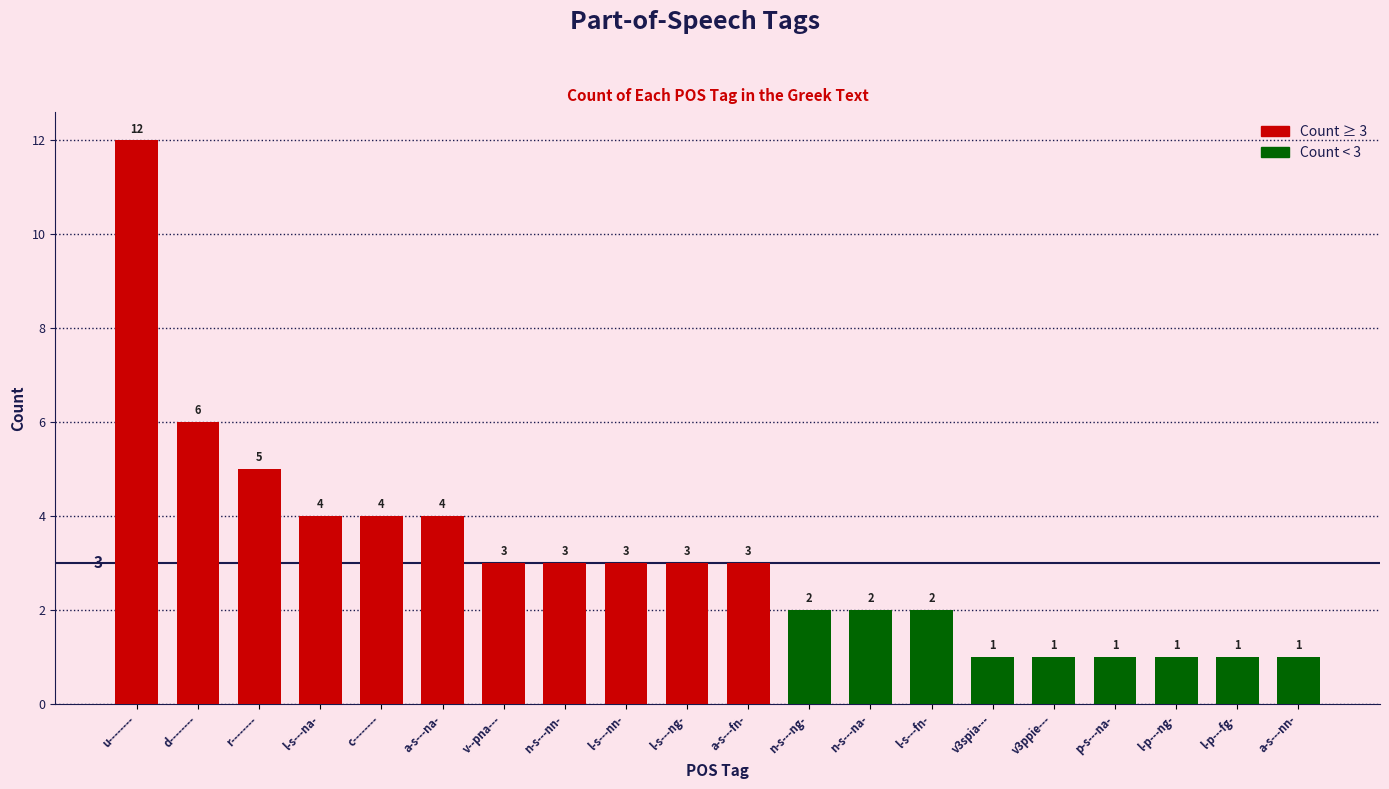

What is the label of the 16th bar from the right?

c--------